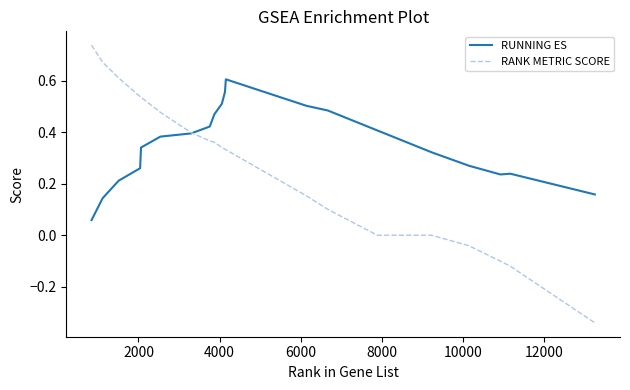

Rank the series by their average value, from highest to lowest.

RUNNING ES, RANK METRIC SCORE